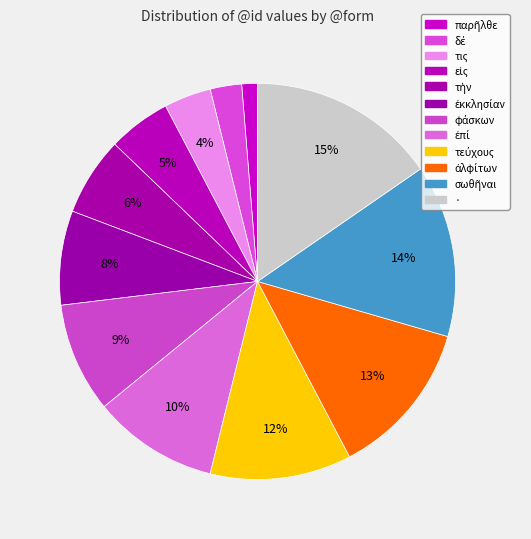

What is the change in value from ἐπί to σωθῆναι?

+3